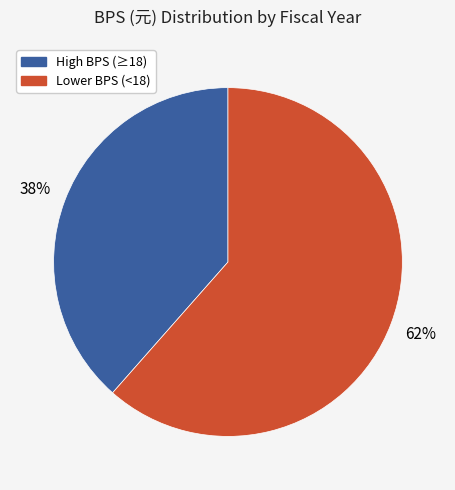

How many slices are in this pie chart?

2